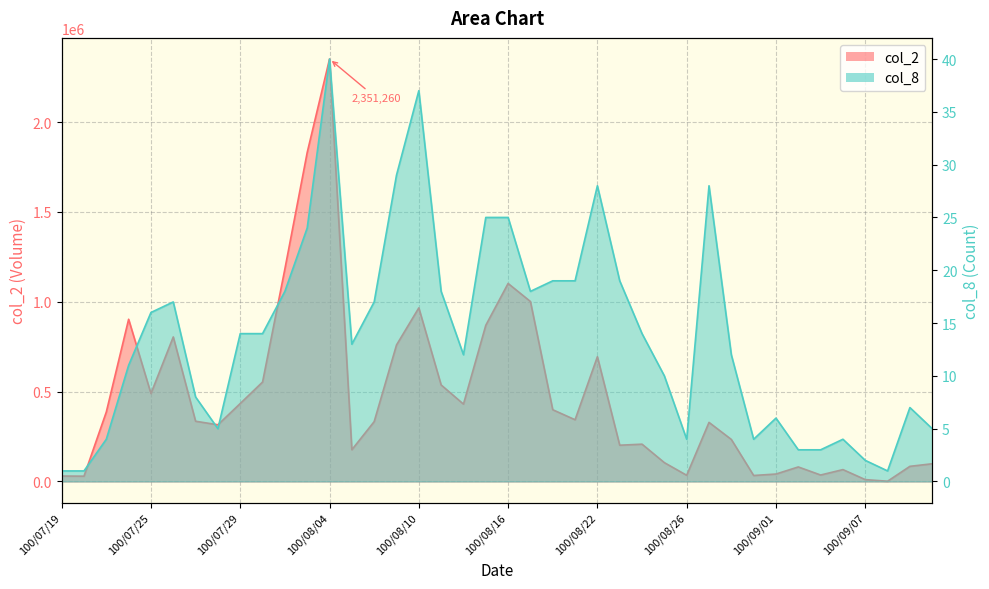

What position from the left is 100/08/16?

21